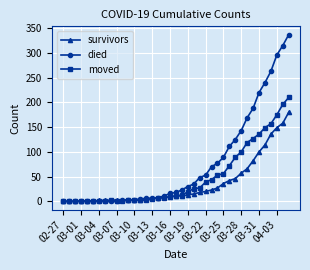

What is the difference between the maximum and minimum values in the moved series?

210